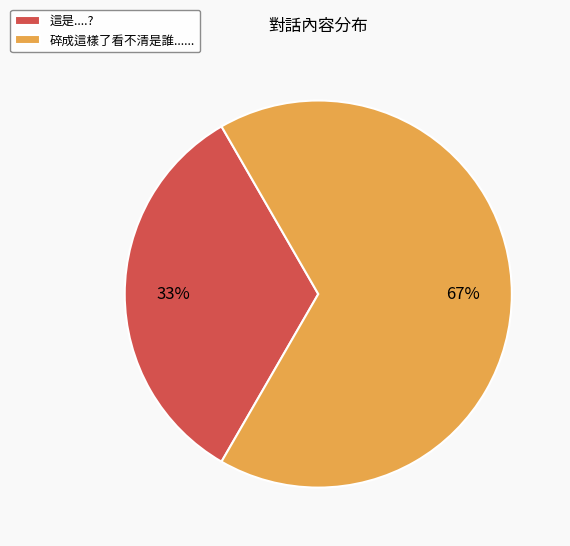

Combined, do 碎成這樣了看不清是誰...... and 這是....? account for over 50%?

Yes